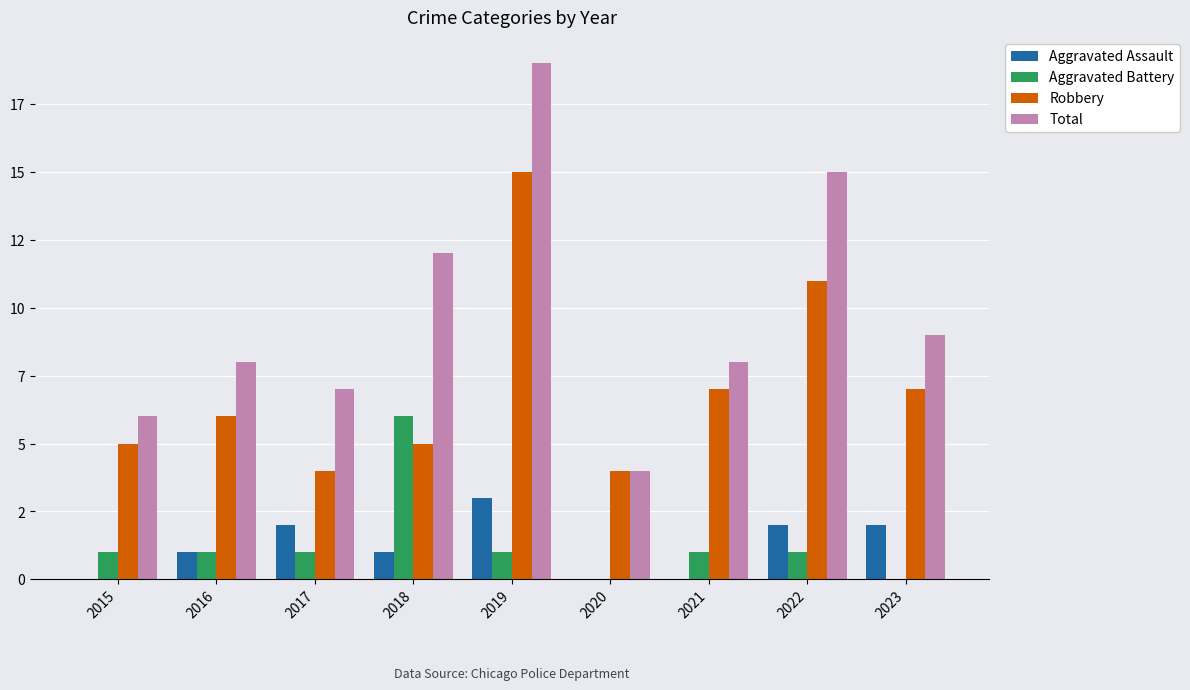

How many values in Aggravated Assault are above zero?

6